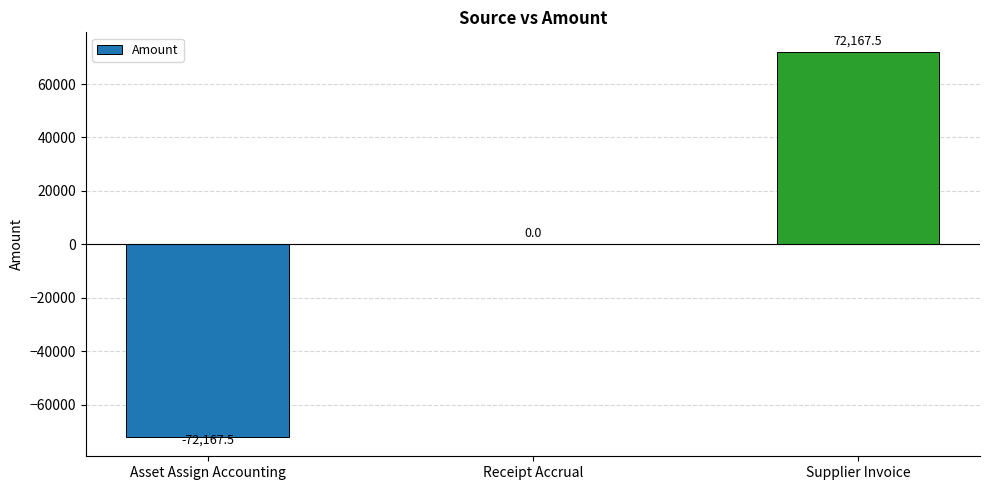

The chart shows a value of 72167.5 at Supplier Invoice. True or false?

True